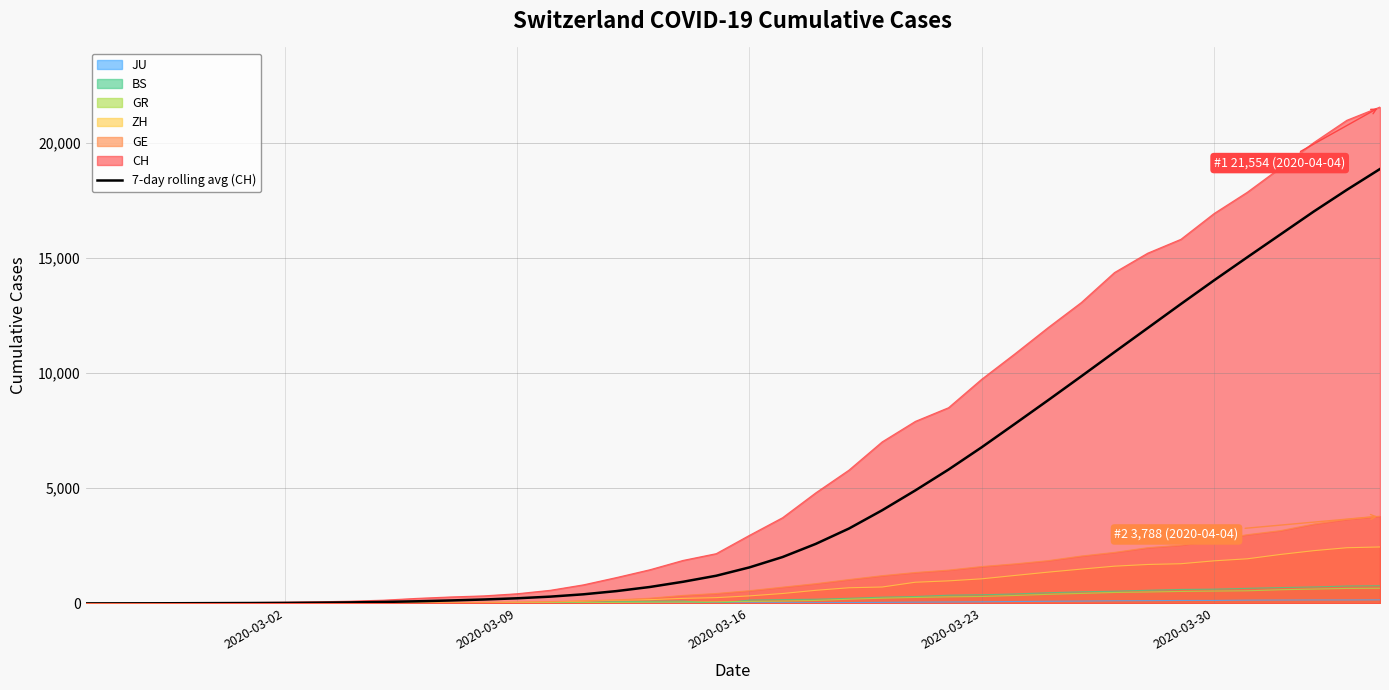

Which series has the widest spread of values?

CH